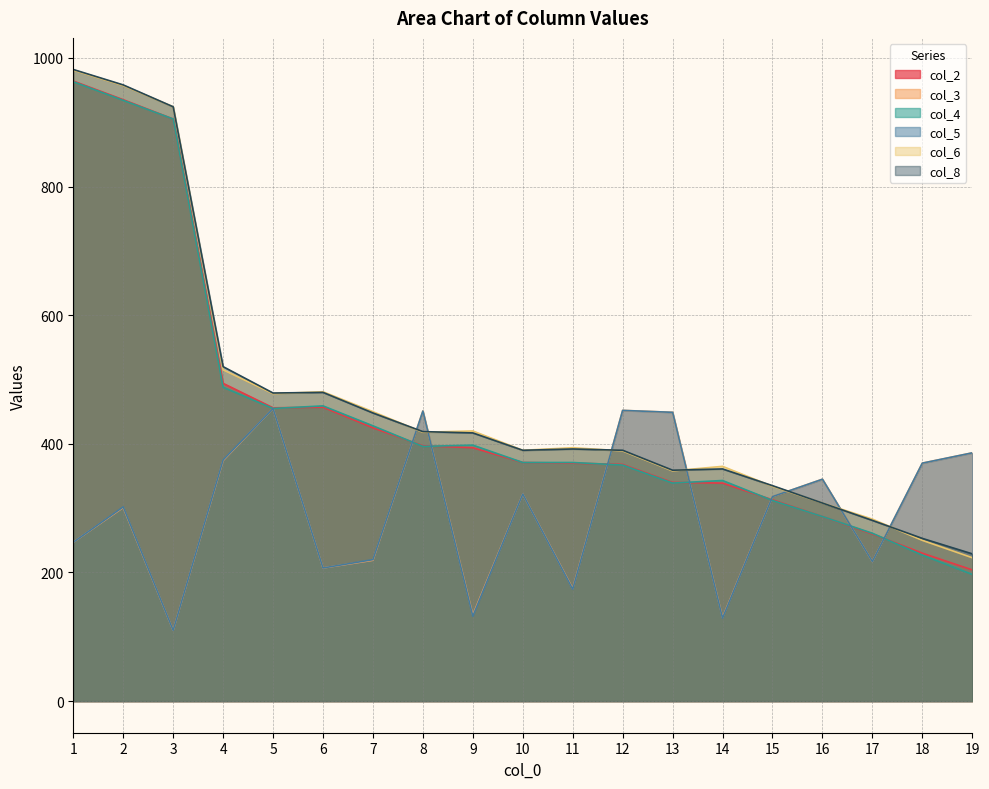

What is the sum of all col_2 values?

8509